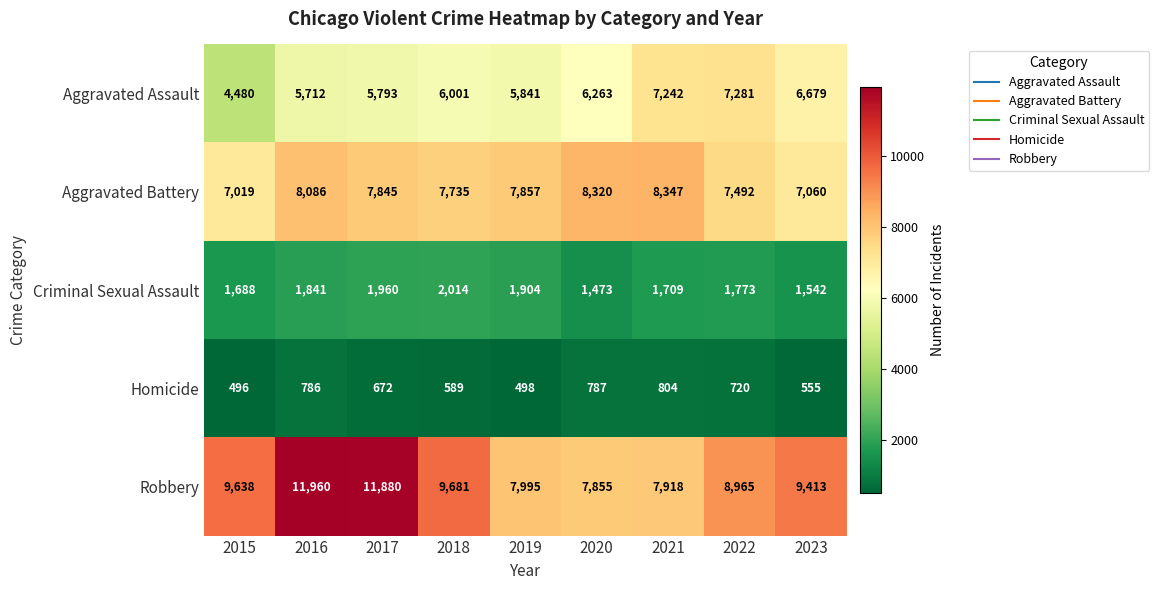

Which category has the lowest value in the Aggravated Assault series?

2015